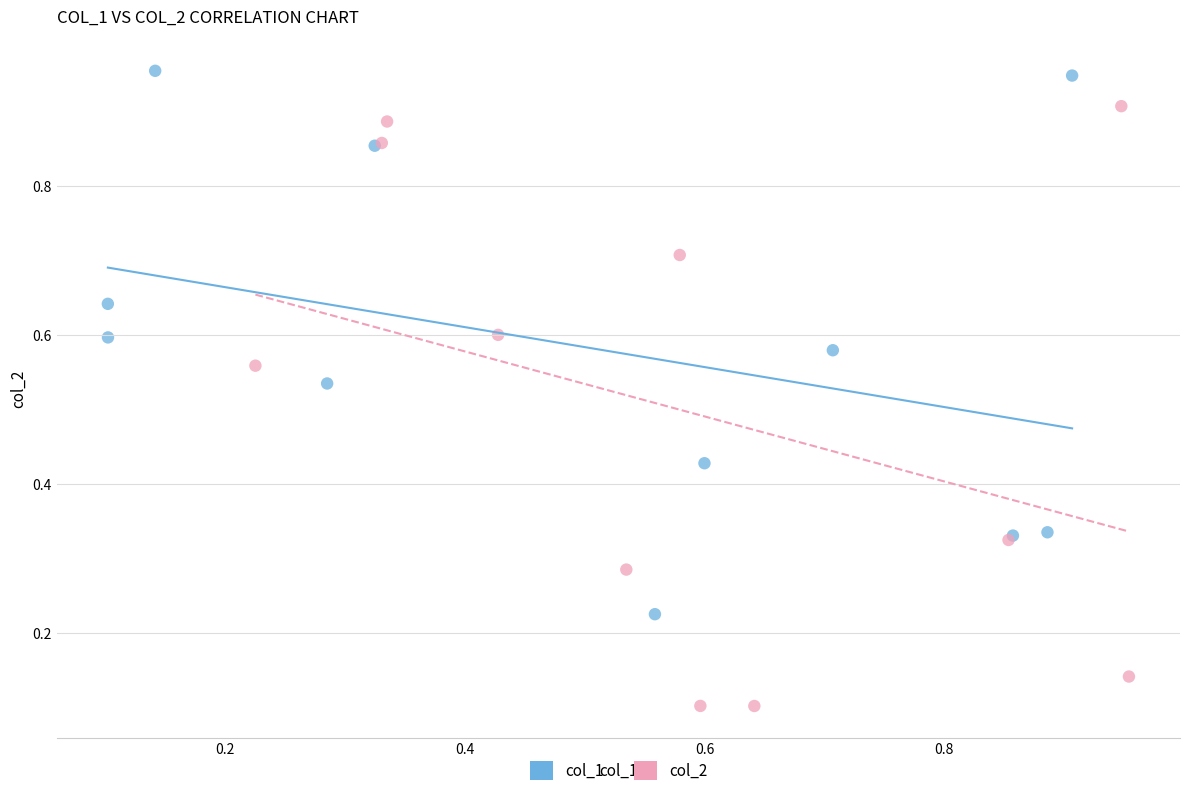

Which series contains the highest Y value?

col_1